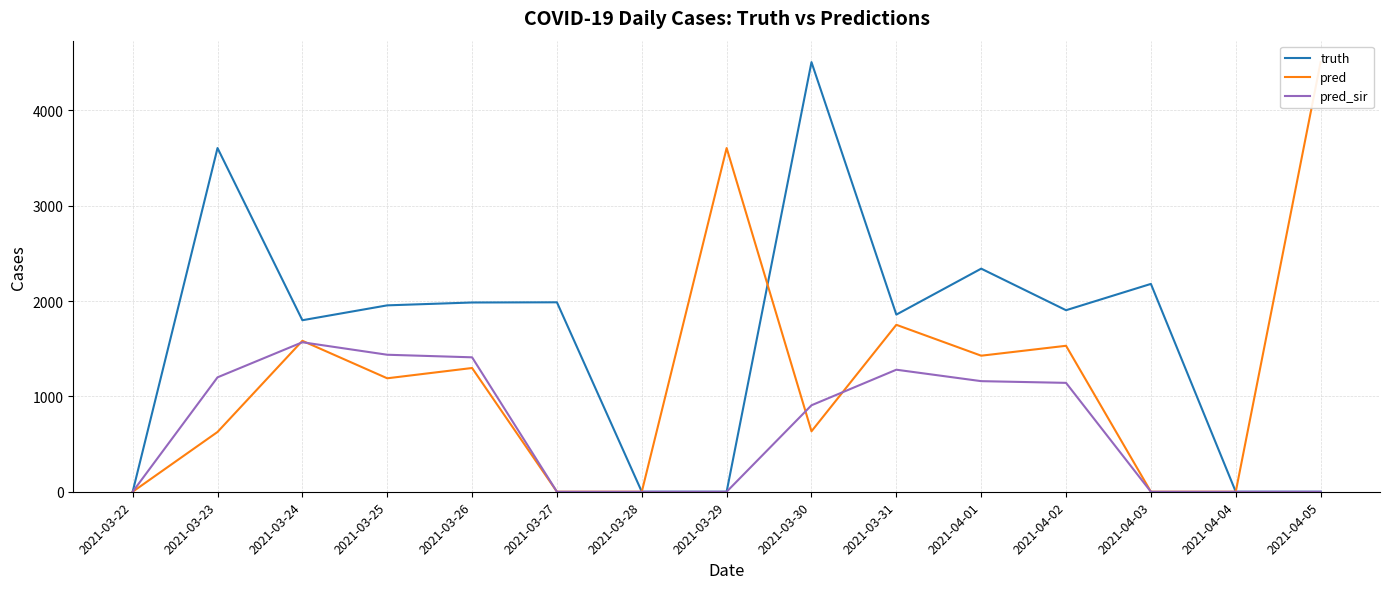

List the series in order of their peak value, highest first.

truth, pred, pred_sir